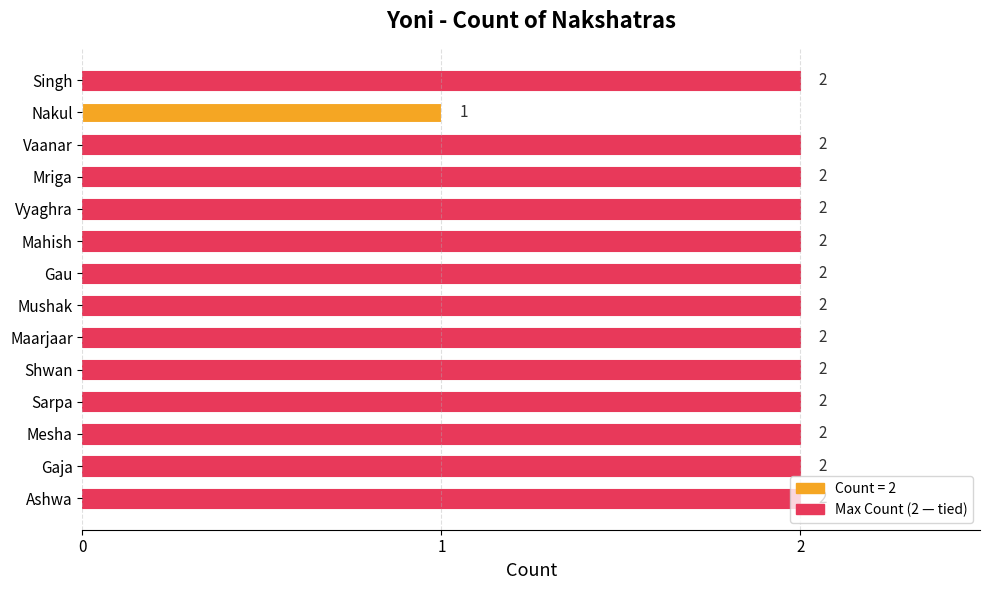

How many bars are there in total?

14